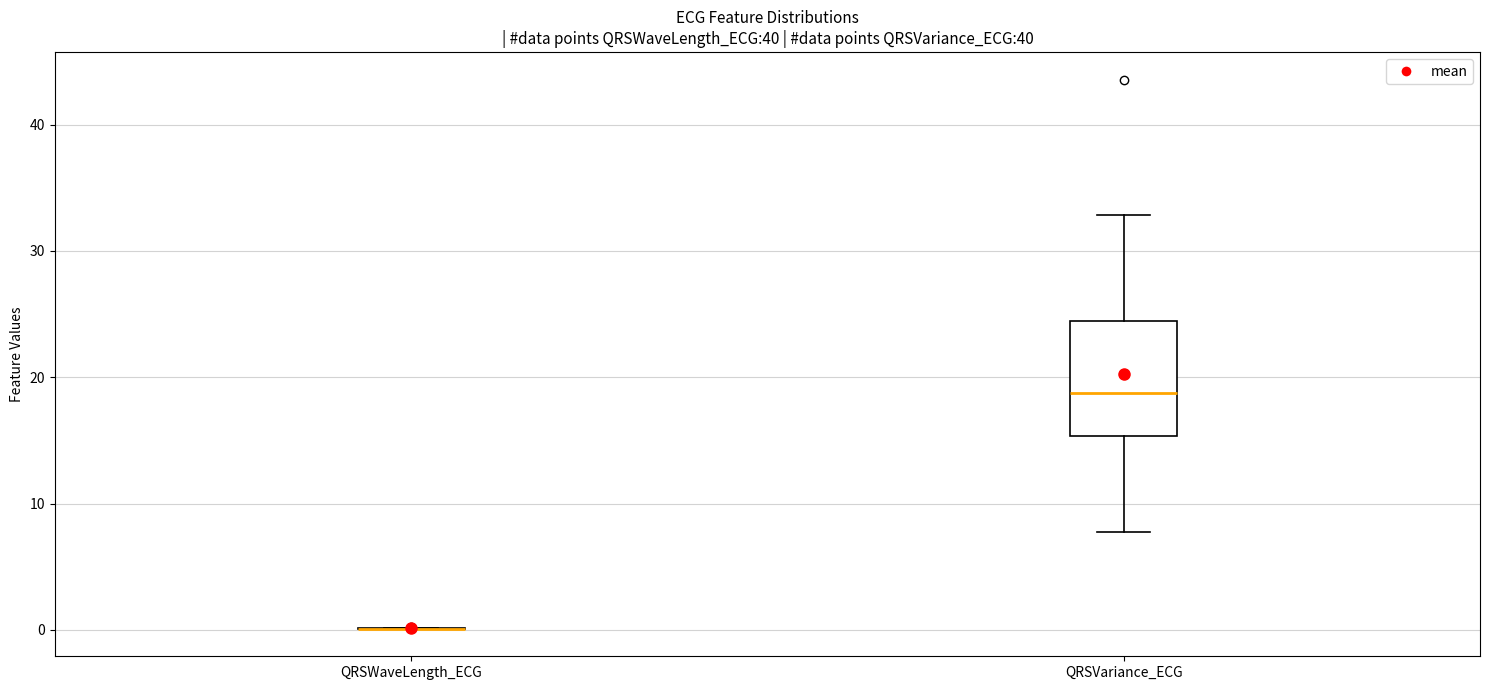

Reading left to right, transcribe this box plot: for each box, give where its median line is, the range the box spans, and where its two whiskers end, as read against the y-axis. The values are not printed on the chart, so give them approximately, as read against the axis.

QRSWaveLength_ECG: box collapsed to a line at 0, whiskers 0 to 0
QRSVariance_ECG: median 19, box 15 to 24, whiskers 8 to 33